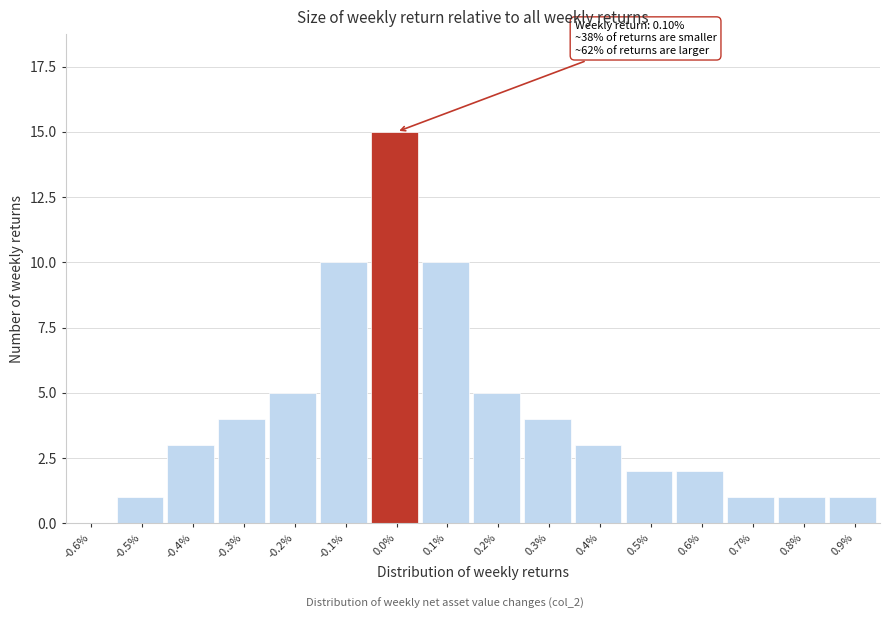

Reading left to right, list all the values displayed in this chart.

-0.6%=0	-0.5%=1	-0.4%=3	-0.3%=4	-0.2%=5	-0.1%=10	0.0%=15	0.1%=10	0.2%=5	0.3%=4	0.4%=3	0.5%=2	0.6%=2	0.7%=1	0.8%=1	0.9%=1